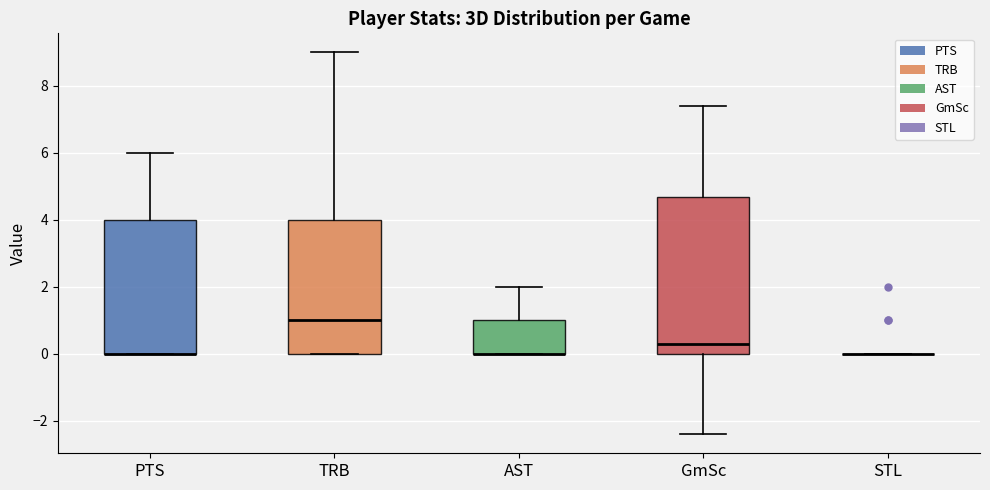

Reading left to right, read every box against the y-axis: the position of its median line, the range the box covers, and the ends of its whiskers. The values are not printed on the chart, so give them approximately, as read against the axis.

PTS: median 0.0 (drawn on the box's lower edge), box 0.0 to 4.0, whiskers 0.0 to 6.0
TRB: median 1.0, box 0.0 to 4.0, whiskers 0.0 to 9.0
AST: median 0.0 (drawn on the box's lower edge), box 0.0 to 1.0, whiskers 0.0 to 2.0
GmSc: median 0.4, box 0.0 to 4.6, whiskers -2.4 to 7.4
STL: box collapsed to a line at 0.0, whiskers 0.0 to 0.0